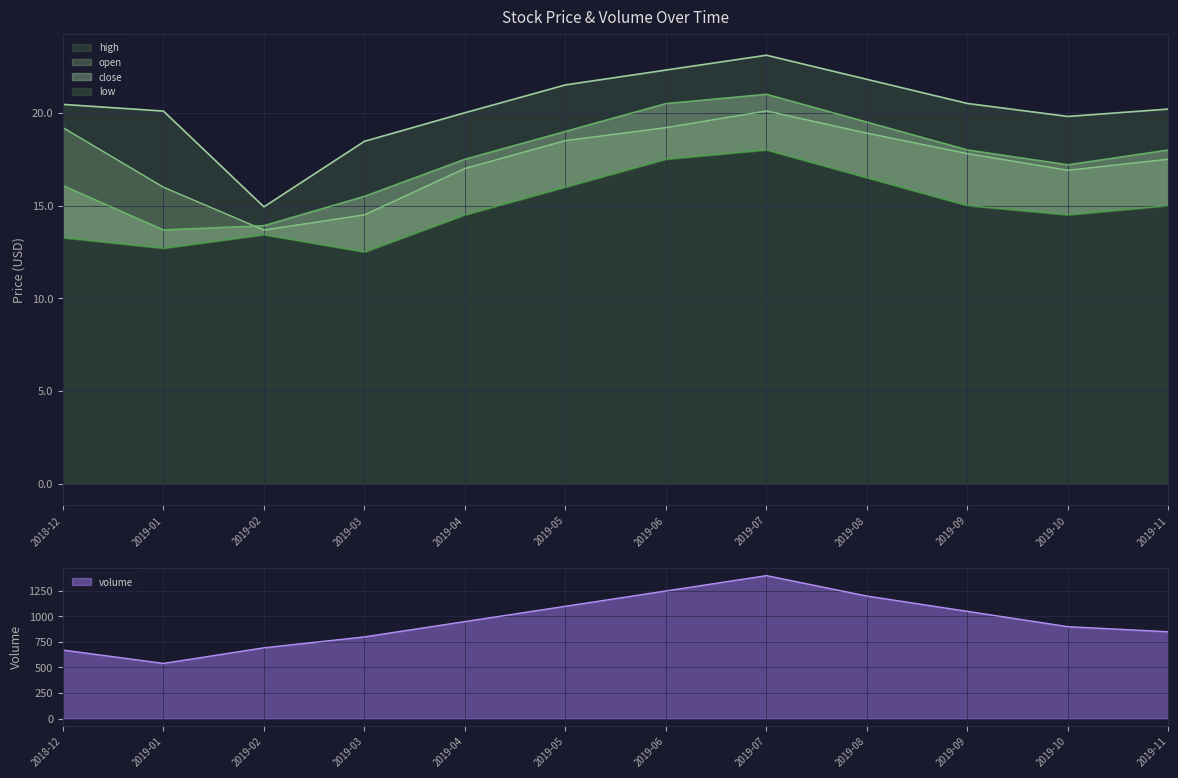

The value of volume at 2019-03 is 471. True or false?

False